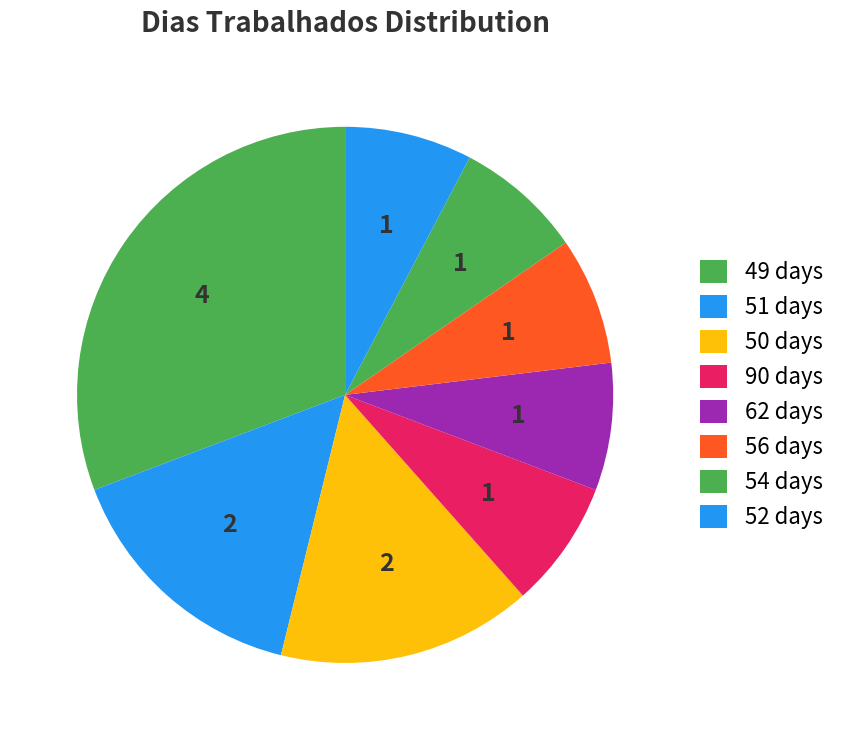

How many slices are in this pie chart?

8